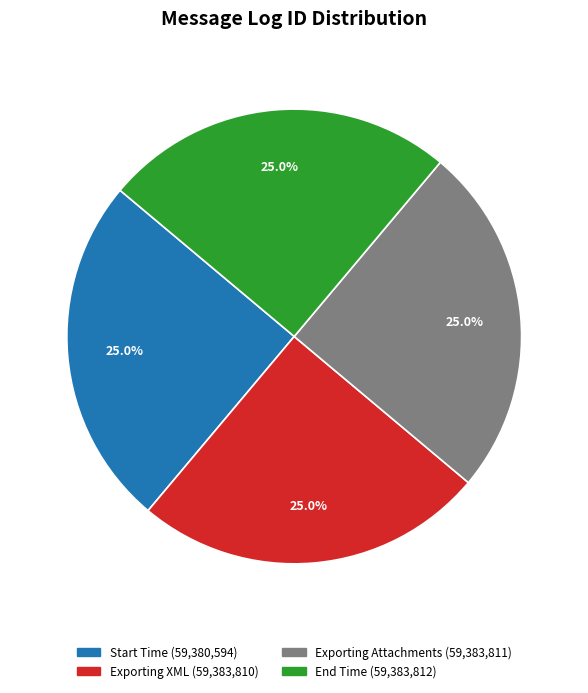

Is there a majority slice in this chart?

No